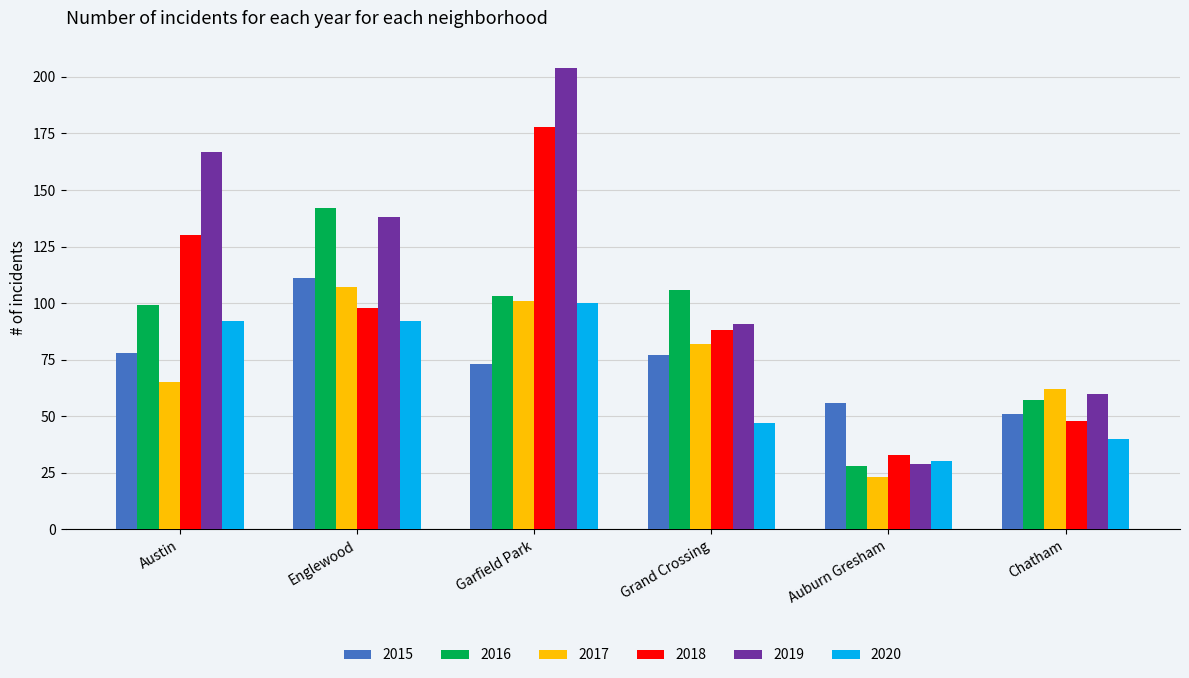

What value does the 2015 series have at Grand Crossing, to the nearest 5?

75